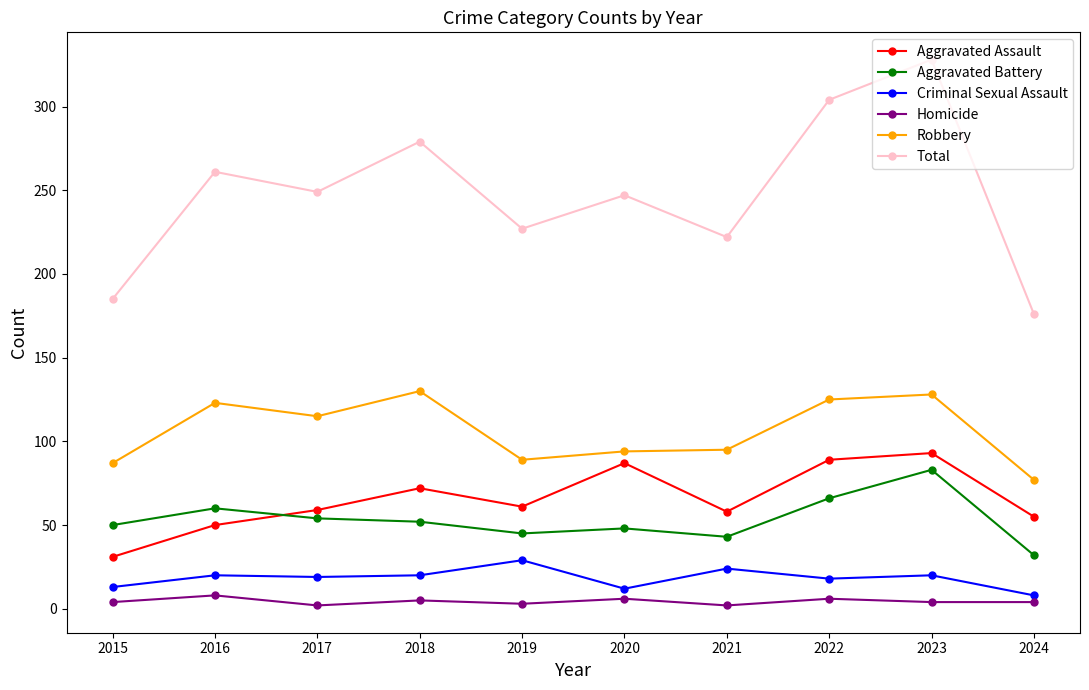

The value of Total at 2024 is 176. True or false?

True